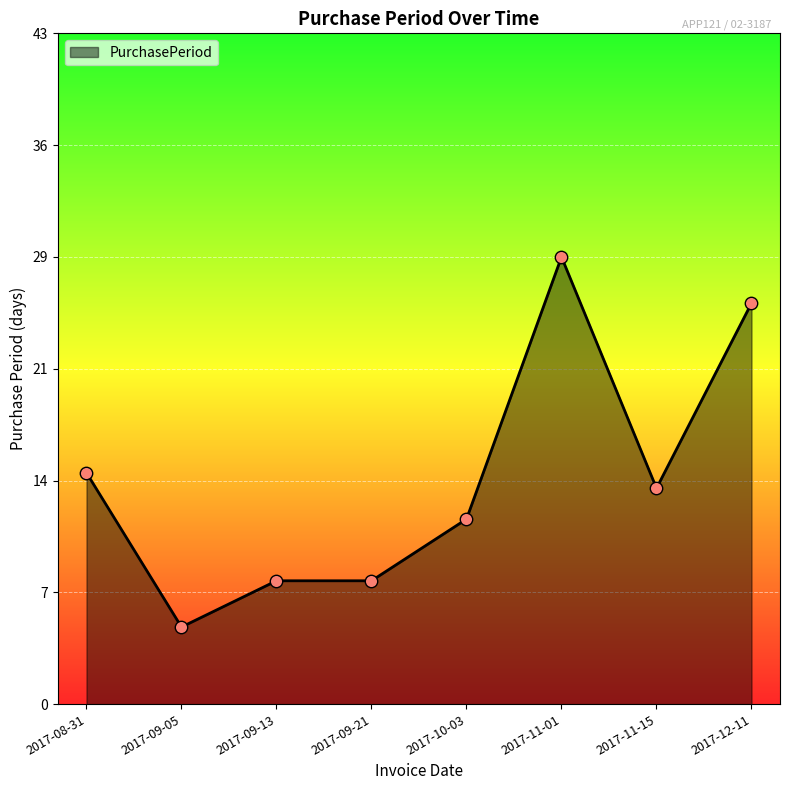

What is the ratio of the value at 2017-08-31 to the value at 2017-09-13?

1.9